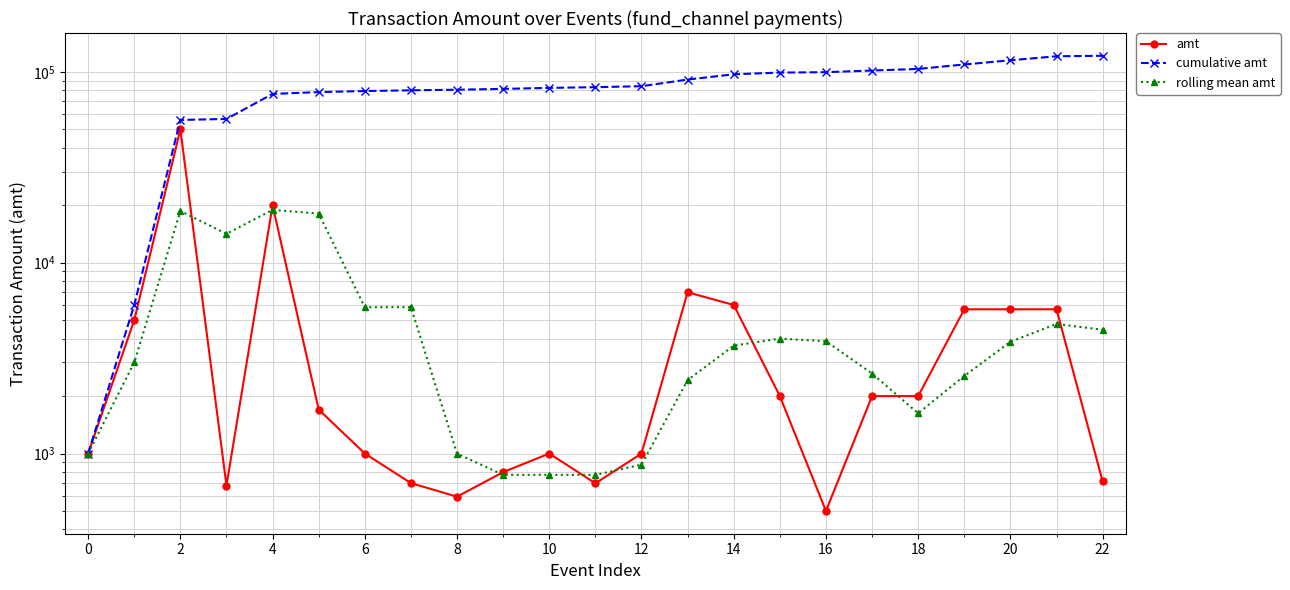

How many categories are shown in the chart?

23